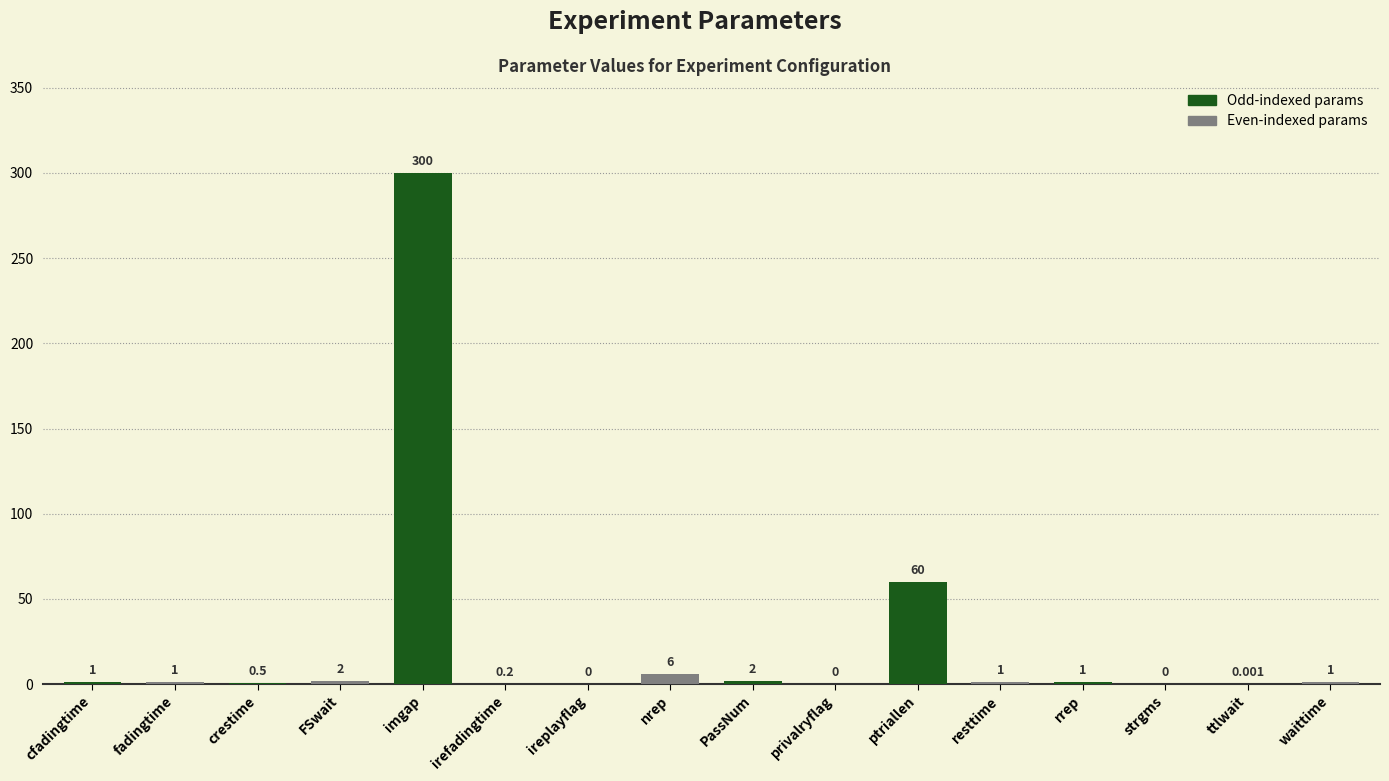

At which category does the chart reach its peak across all series?

imgap